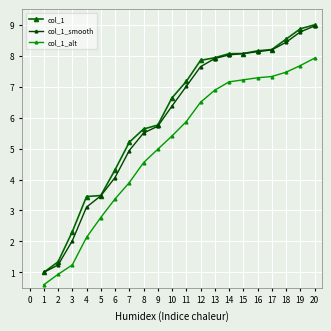

The col_1 series shows 3.8 at 17. True or false?

False